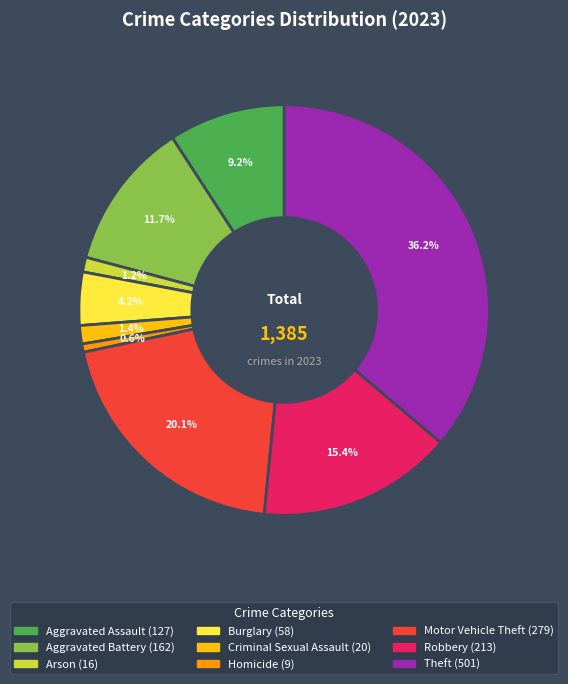

Is Aggravated Battery the majority of the pie?

No